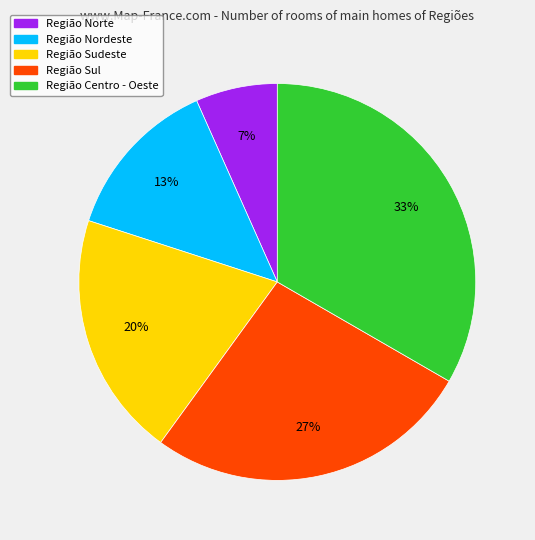

To the nearest percent, what is the average slice percentage?

20%